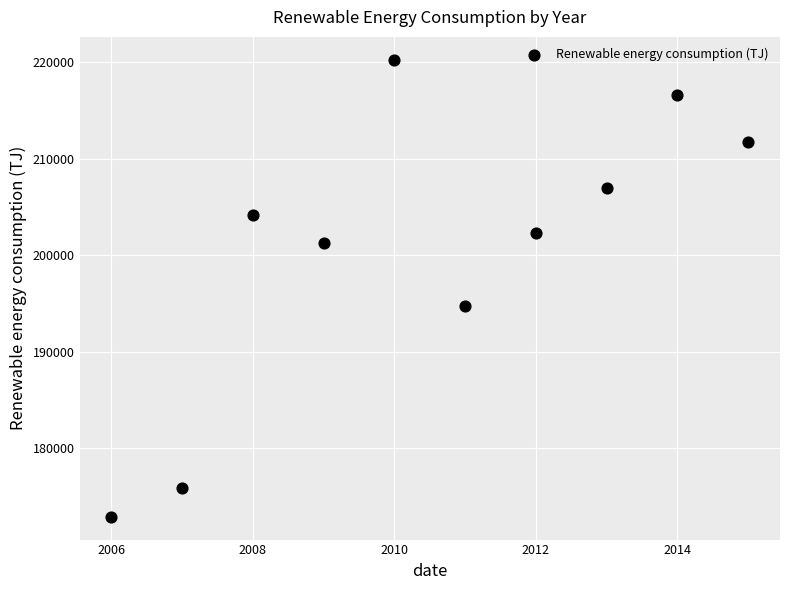

What is the average Y value?

200680.6